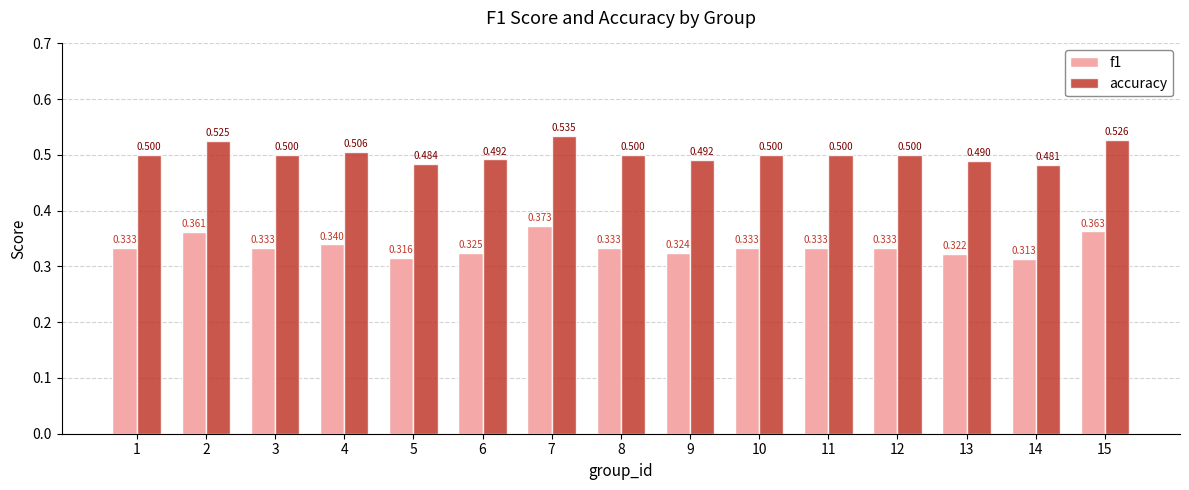

Which series has the largest range (max minus min)?

f1